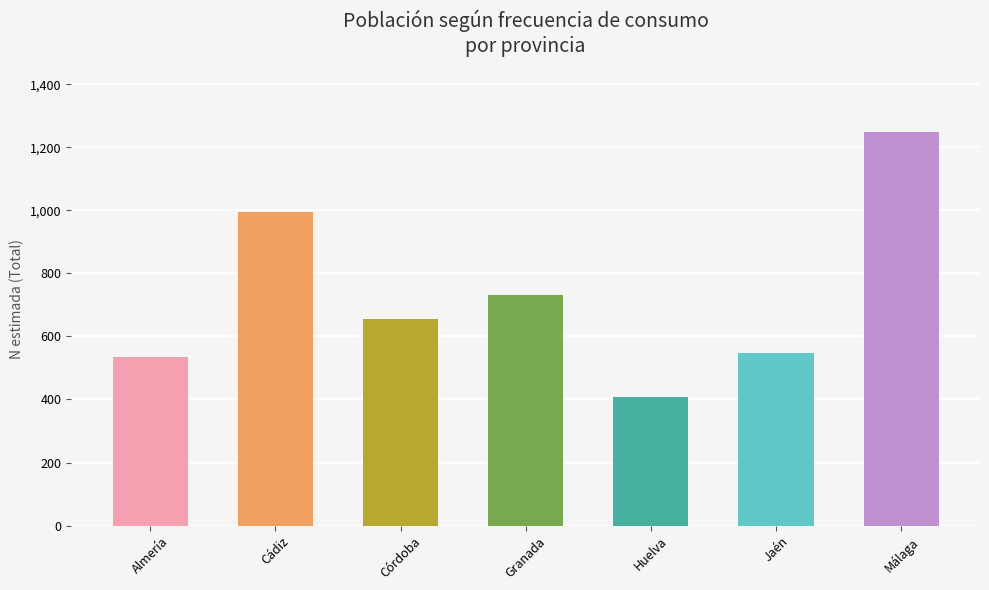

Where does the data first go above 654258?

Cádiz